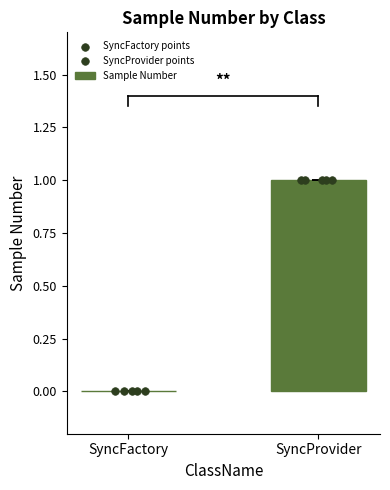

The Sample Number series shows 0 at SyncFactory. True or false?

True